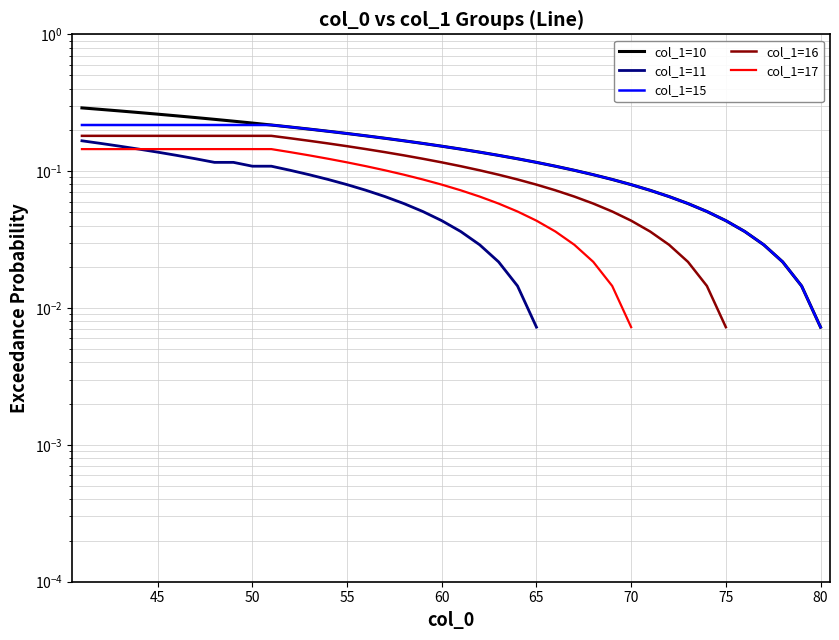

True or false: col_1=16 and col_1=17 intersect in this chart.

False